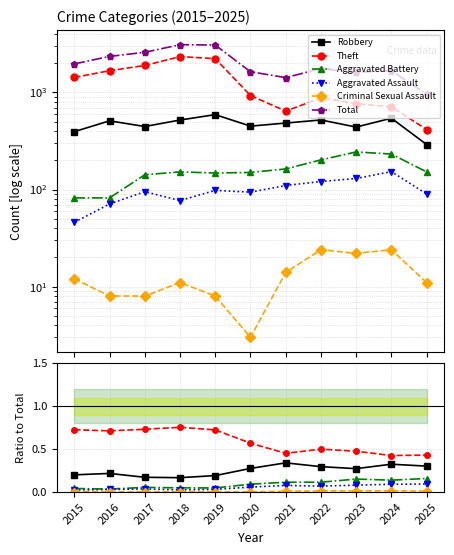

The Criminal Sexual Assault series shows 0.0 at 2023. True or false?

False